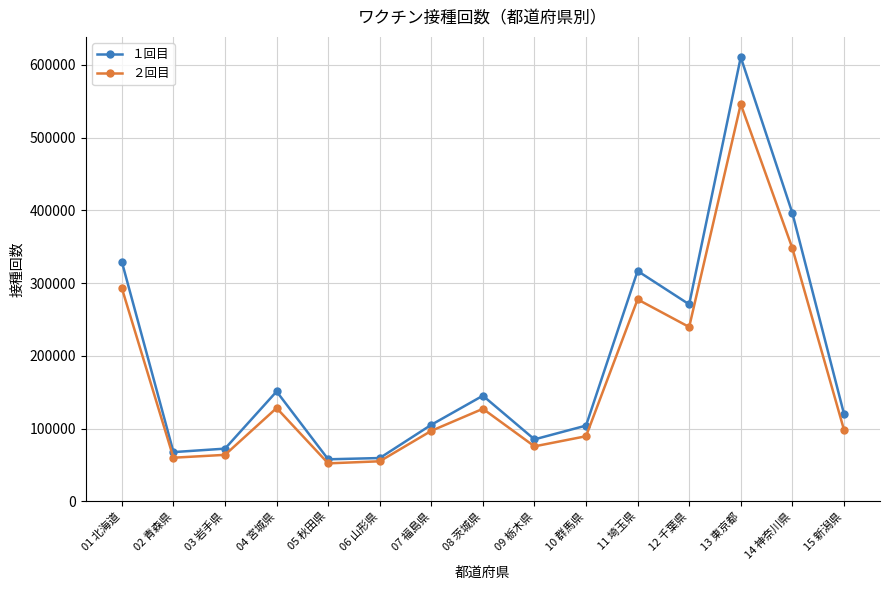

The value of １回目 at 05 秋田県 is 88099. True or false?

False